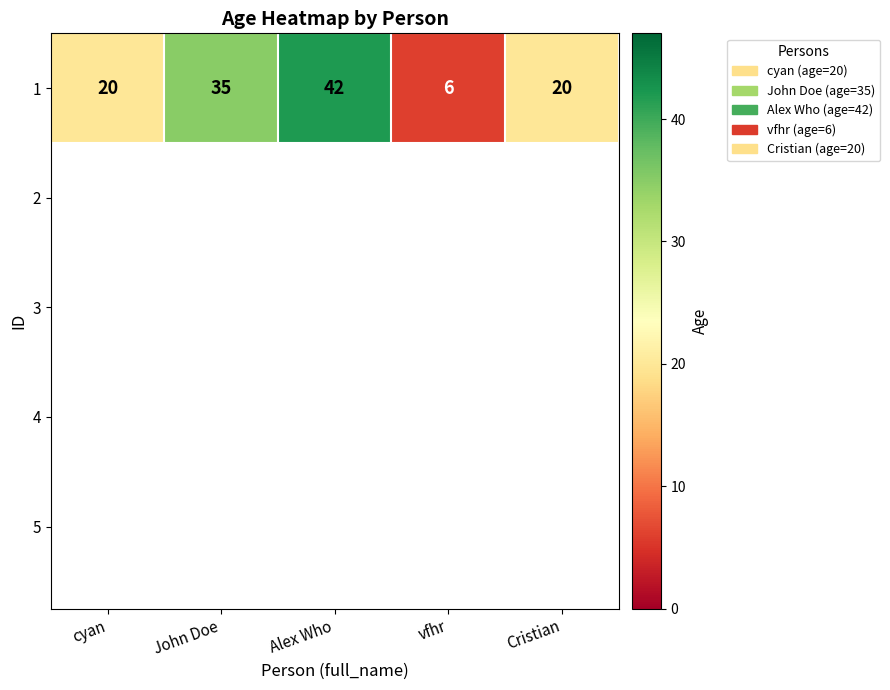

Count the number of categories in the chart.

5